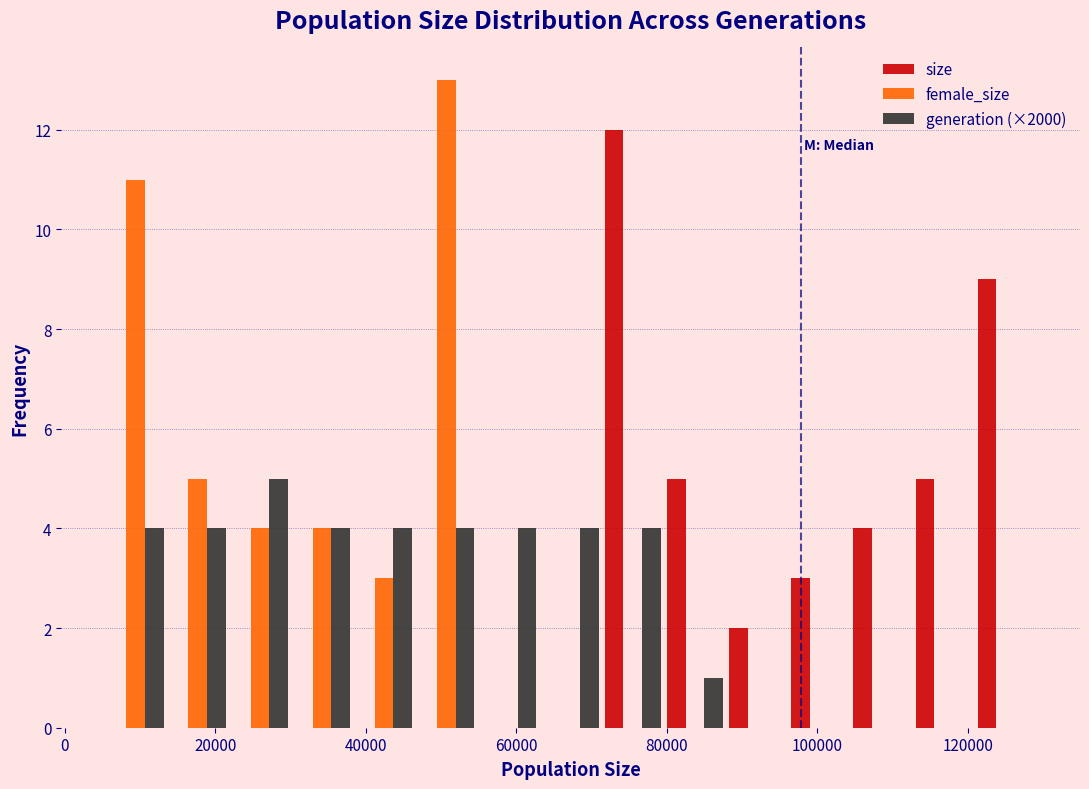

Reading left to right, transcribe this chart: for each range on the x-axis, give the height of each series' bar. Neither the bar edges nor the heights are printed on the chart, so give them approximately, as read against the axes.

6000 to 14000: size=0	female_size=11	generation (×2000)=4
14000 to 22000: size=0	female_size=5	generation (×2000)=4
22000 to 30000: size=0	female_size=4	generation (×2000)=5
30000 to 38000: size=0	female_size=4	generation (×2000)=4
38000 to 46000: size=0	female_size=3	generation (×2000)=4
46000 to 54000: size=0	female_size=13	generation (×2000)=4
54000 to 64000: size=0	female_size=0	generation (×2000)=4
64000 to 72000: size=0	female_size=0	generation (×2000)=4
72000 to 80000: size=12	female_size=0	generation (×2000)=4
80000 to 88000: size=5	female_size=0	generation (×2000)=1
88000 to 96000: size=2	female_size=0	generation (×2000)=0
96000 to 104000: size=3	female_size=0	generation (×2000)=0
104000 to 112000: size=4	female_size=0	generation (×2000)=0
112000 to 120000: size=5	female_size=0	generation (×2000)=0
120000 to 130000: size=9	female_size=0	generation (×2000)=0